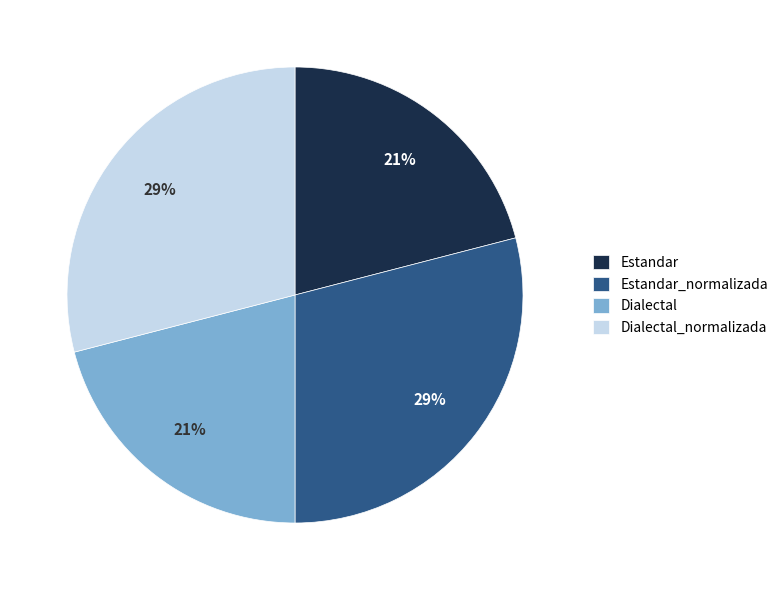

Is Dialectal the majority of the pie?

No